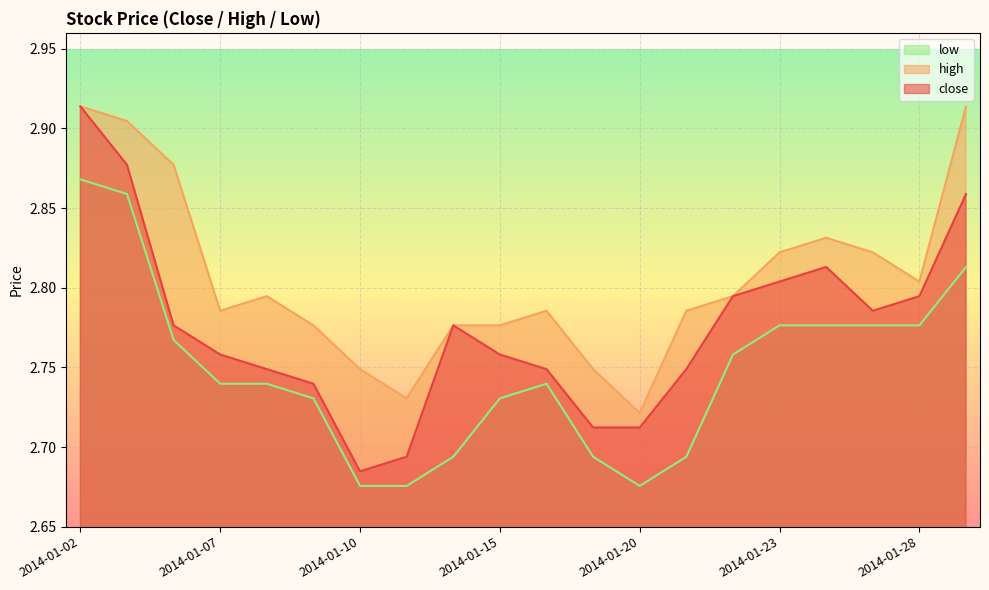

Rank the categories by high value from highest to lowest.

2014-01-02, 2014-01-29, 2014-01-03, 2014-01-06, 2014-01-24, 2014-01-23, 2014-01-27, 2014-01-28, 2014-01-08, 2014-01-22, 2014-01-07, 2014-01-16, 2014-01-21, 2014-01-09, 2014-01-14, 2014-01-15, 2014-01-10, 2014-01-17, 2014-01-13, 2014-01-20